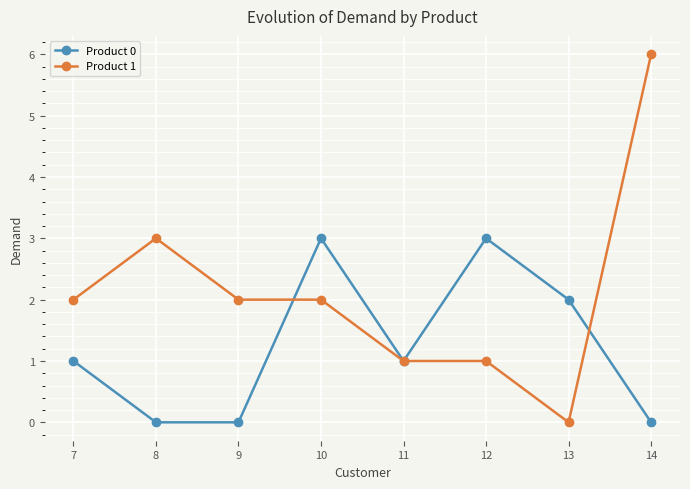

What is the greatest value displayed?

6